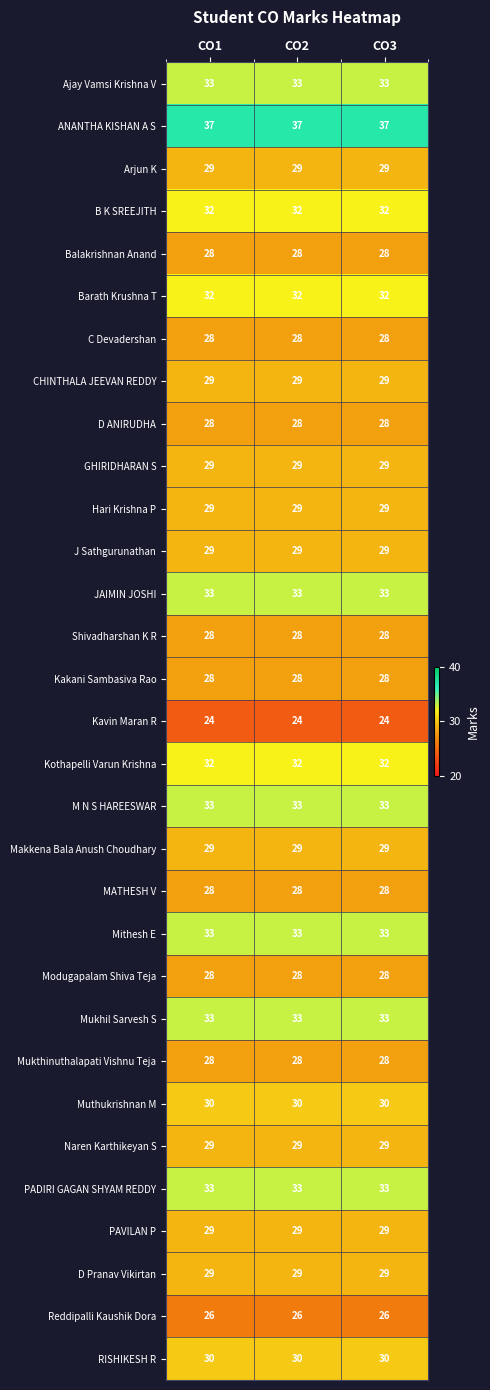

What is the spread (max minus min) of values at CO1?

13